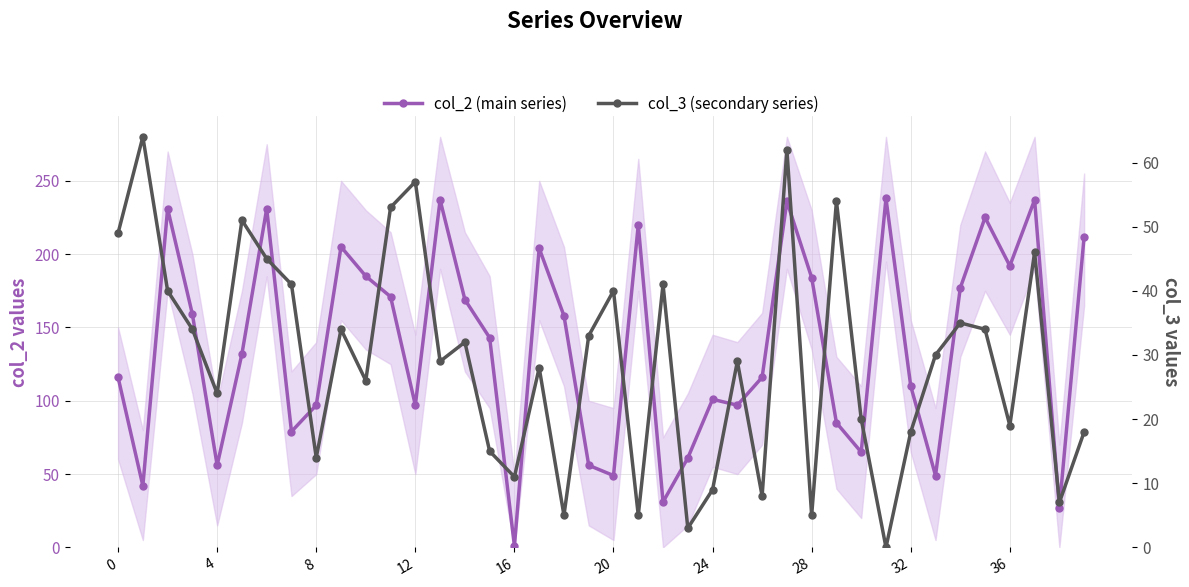

What value does the col_2 (main series) series have at 14?

169